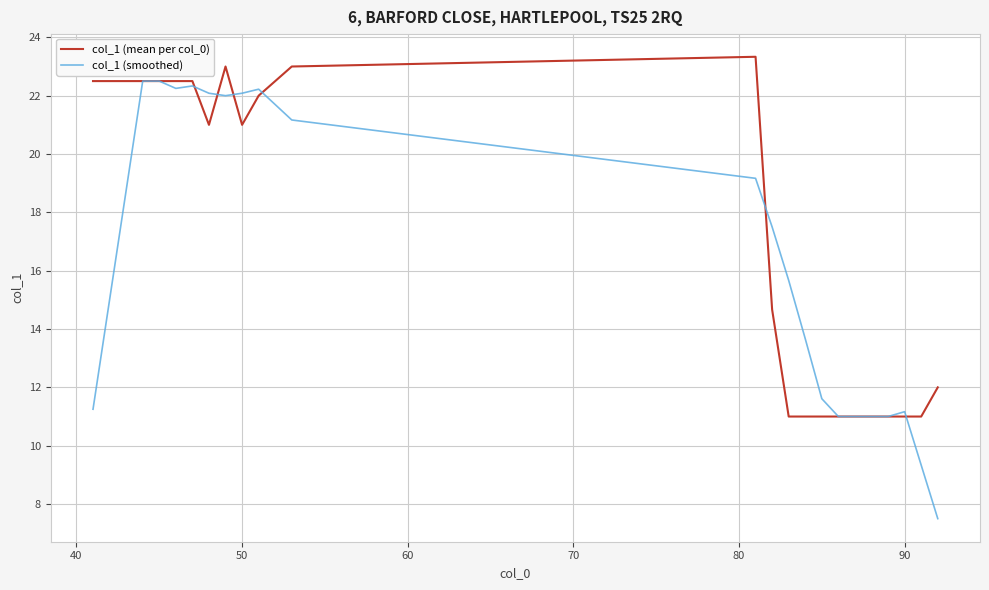

Which series has the largest range (max minus min)?

col_1 (smoothed)